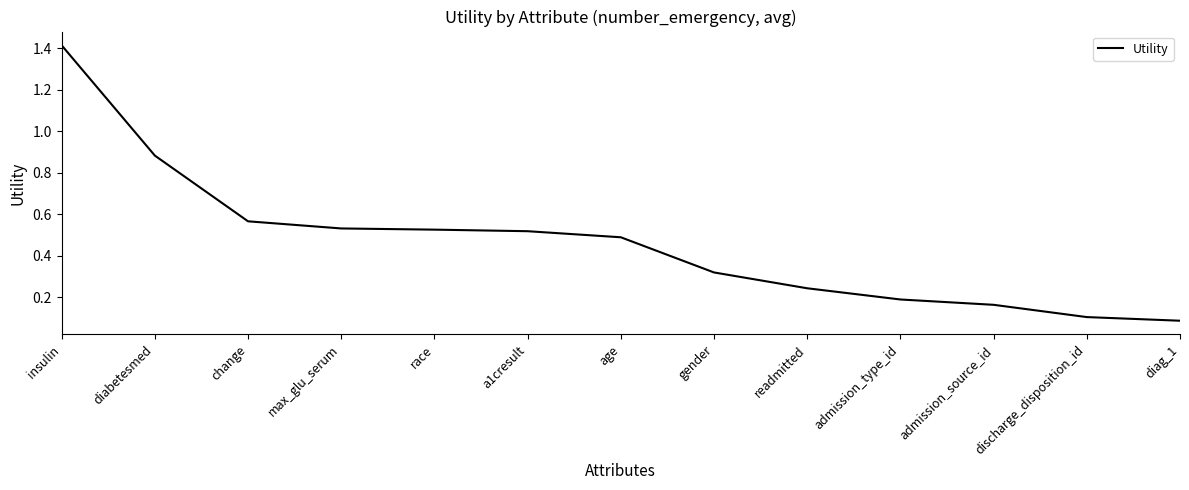

What position from the right is discharge_disposition_id?

2